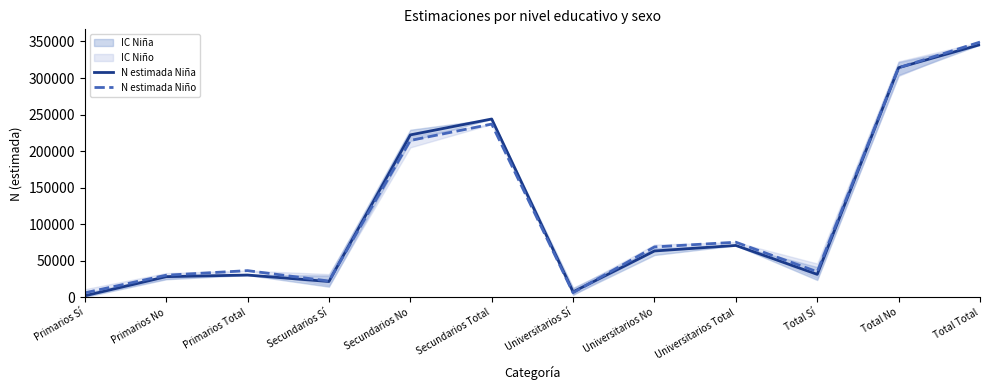

True or false: N estimada Niña and N estimada Niño cross at least once.

True